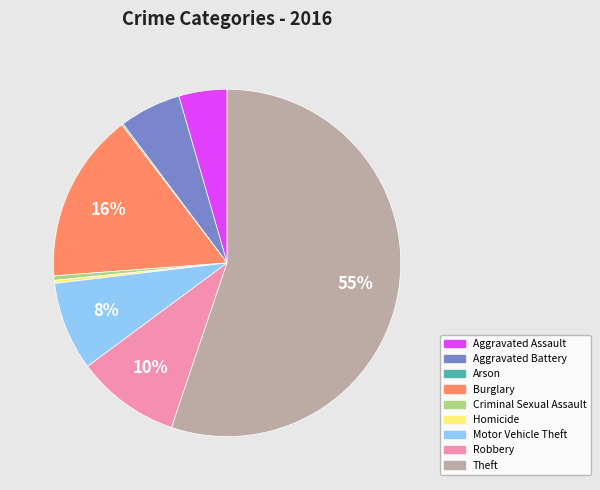

Is it true that Criminal Sexual Assault is 10% of the pie?

False